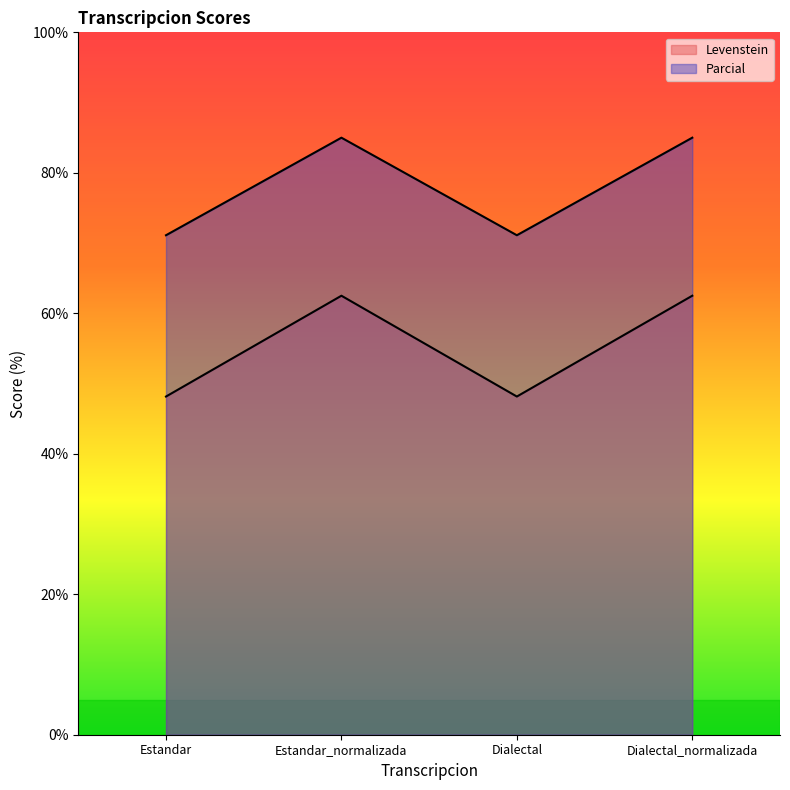

What is the difference between the maximum and second lowest values in the Parcial series?

13.9